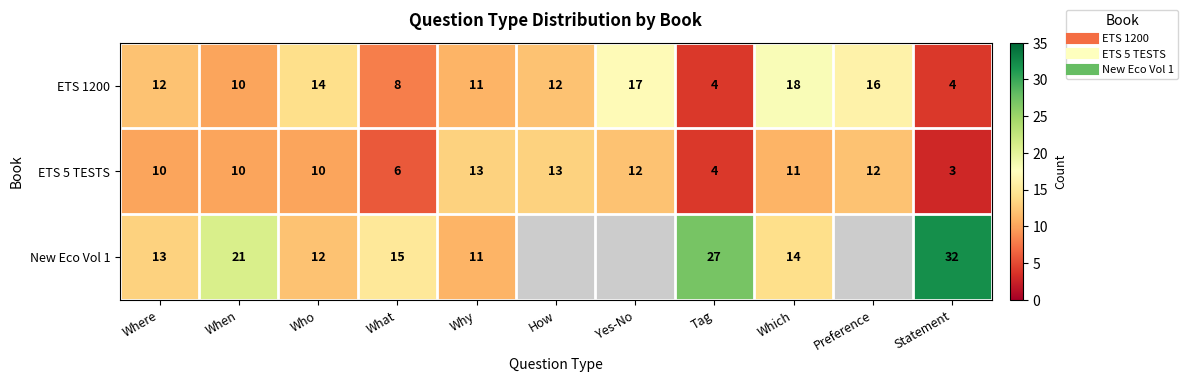

What is the spread (max minus min) of values at What?

9.0